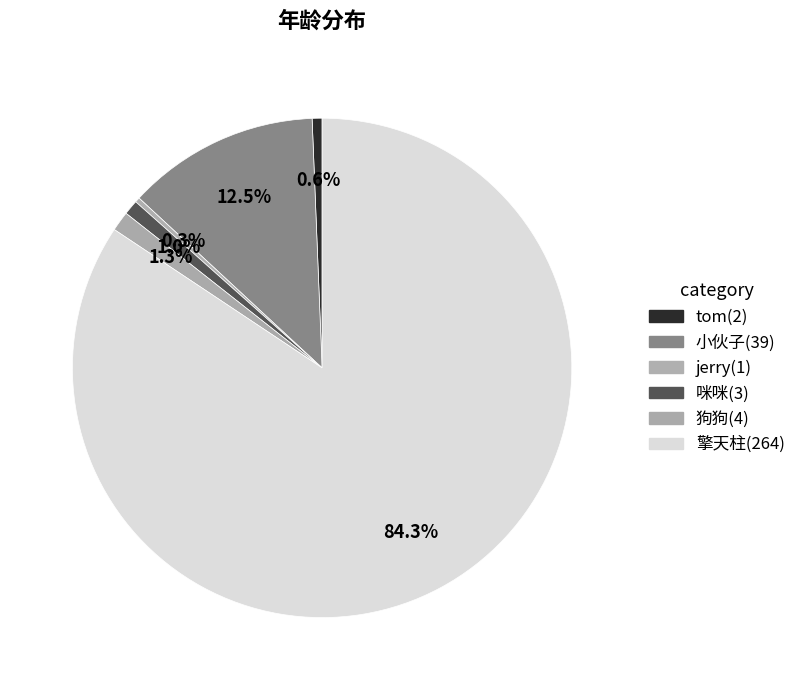

Which category has the biggest portion of the pie?

擎天柱